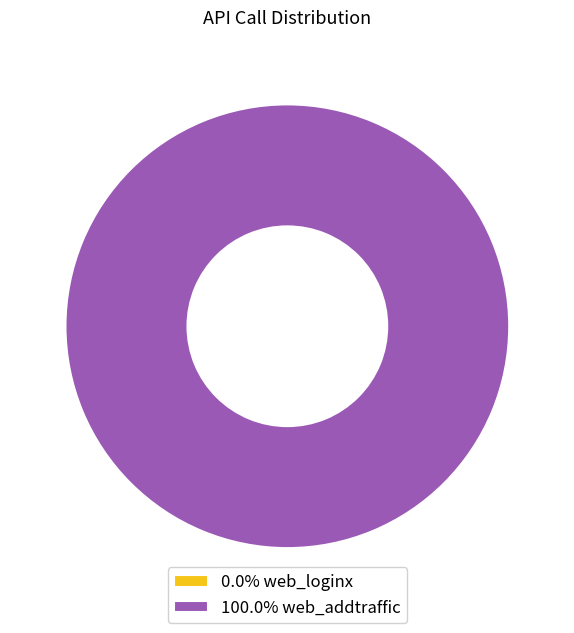

What is the smallest slice in the pie chart?

web_loginx